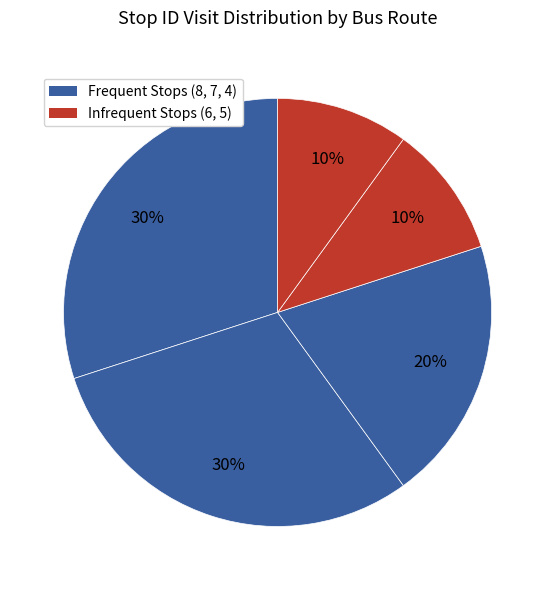

How many segments does this pie chart have?

5